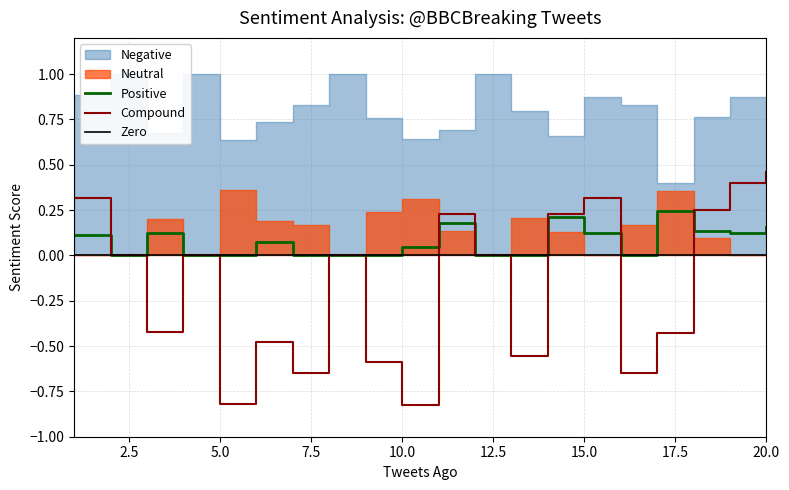

Which series has the widest spread of values?

Compound